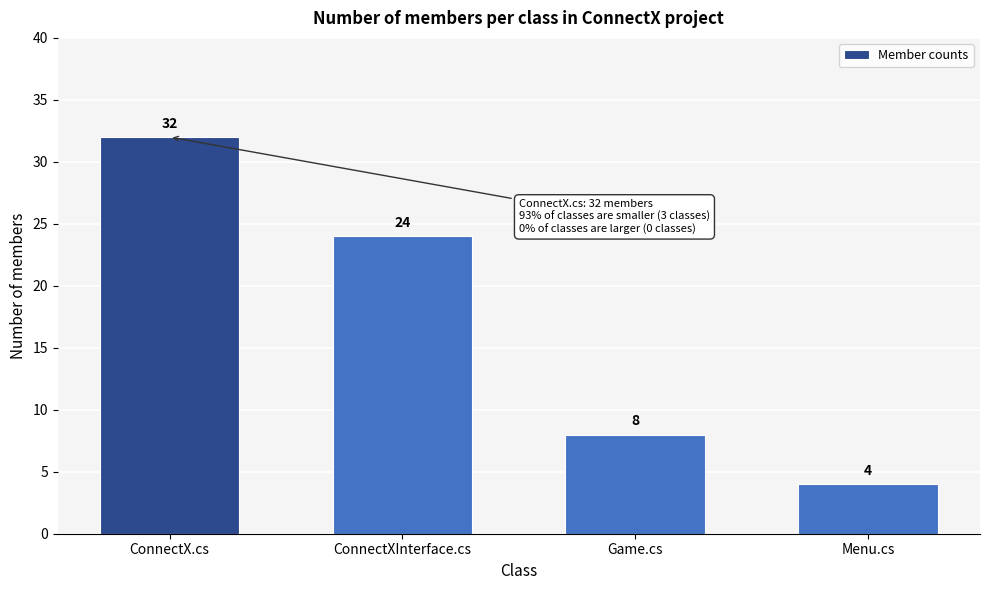

Reading left to right, list all the values displayed in this chart.

32	24	8	4